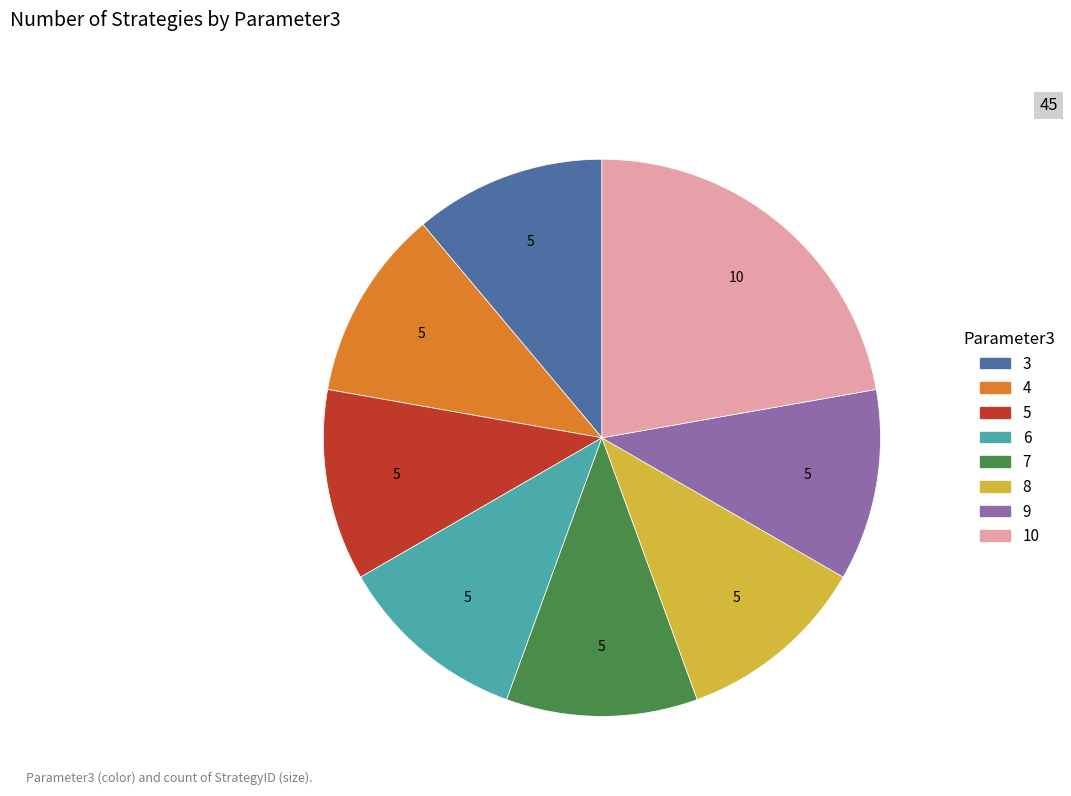

How many segments does this pie chart have?

8